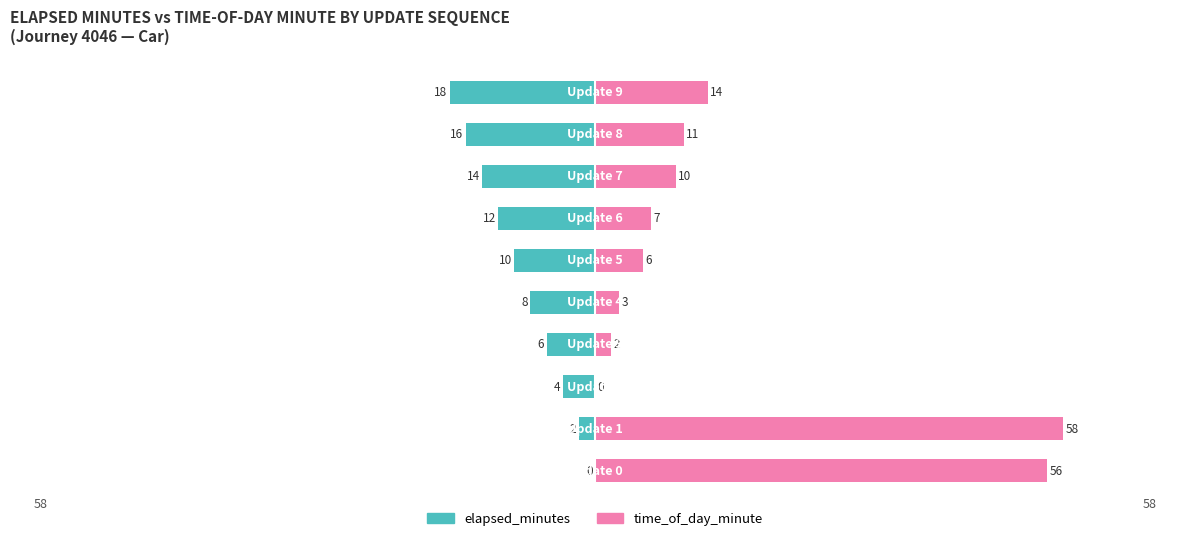

The elapsed_minutes series shows -6 at 3. True or false?

True